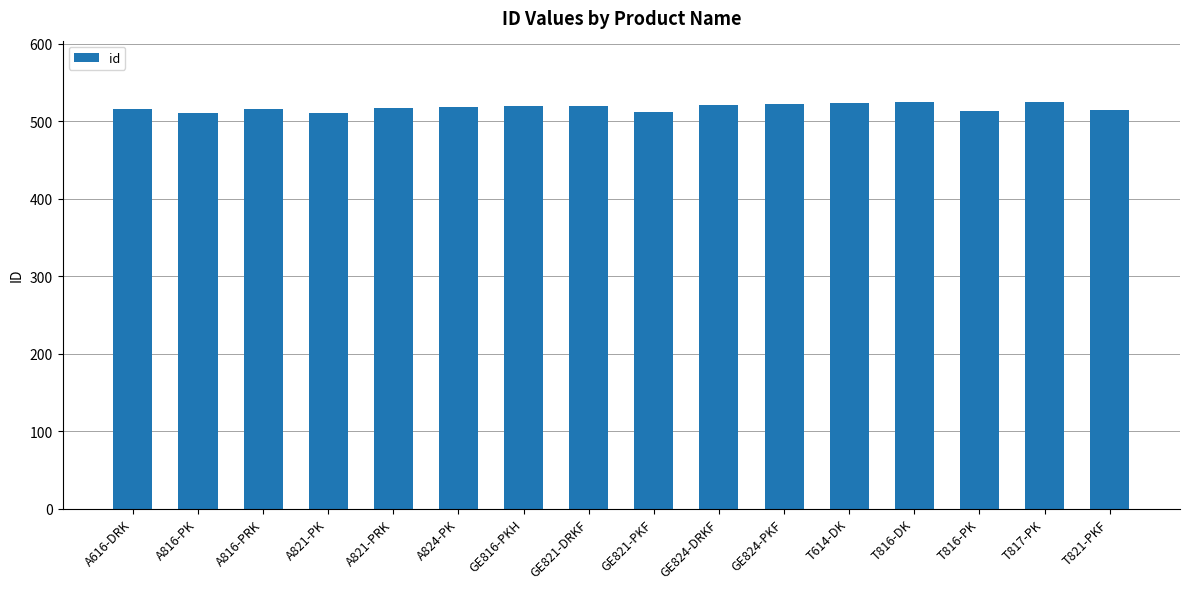

Is it true that the value at A816-PRK is 827?

False